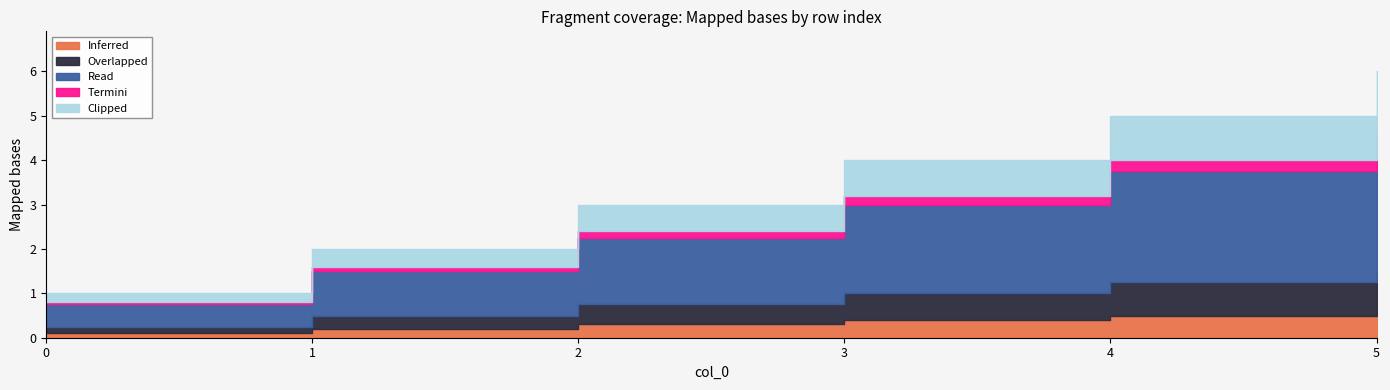

Is it true that Read equals 8 at 5?

False